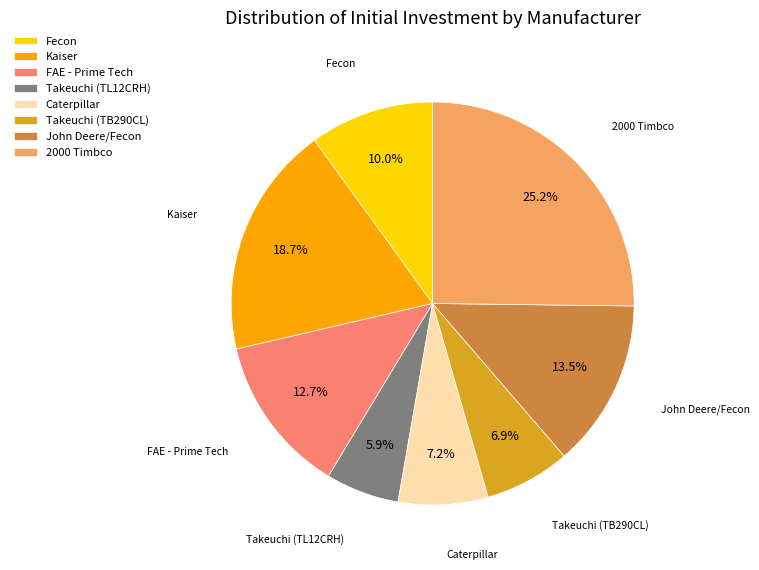

Is there a majority slice in this chart?

No